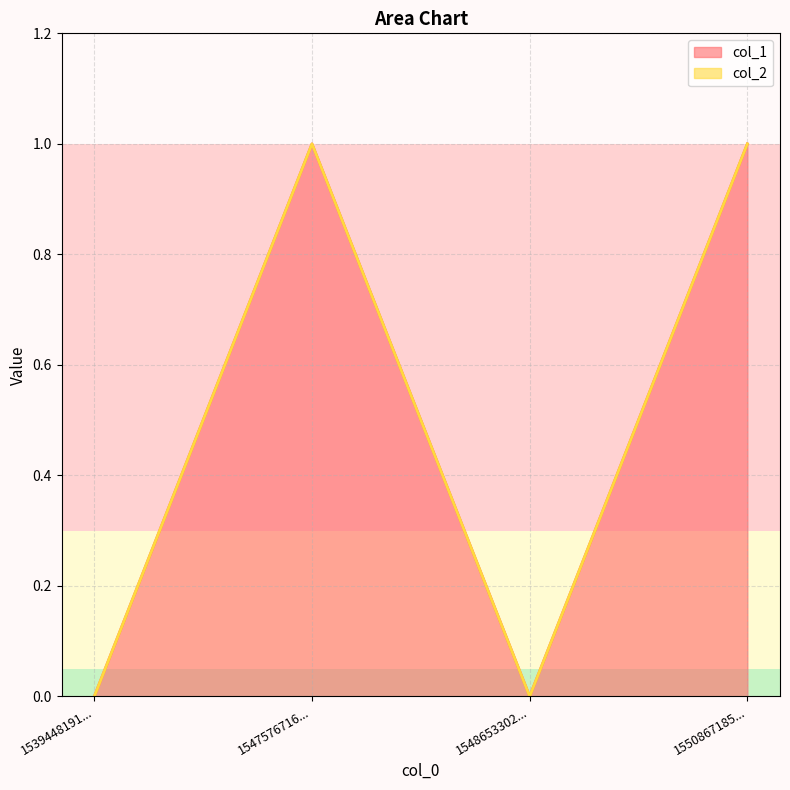

True or false: col_1 has a value of 1 at 1550867185....

True